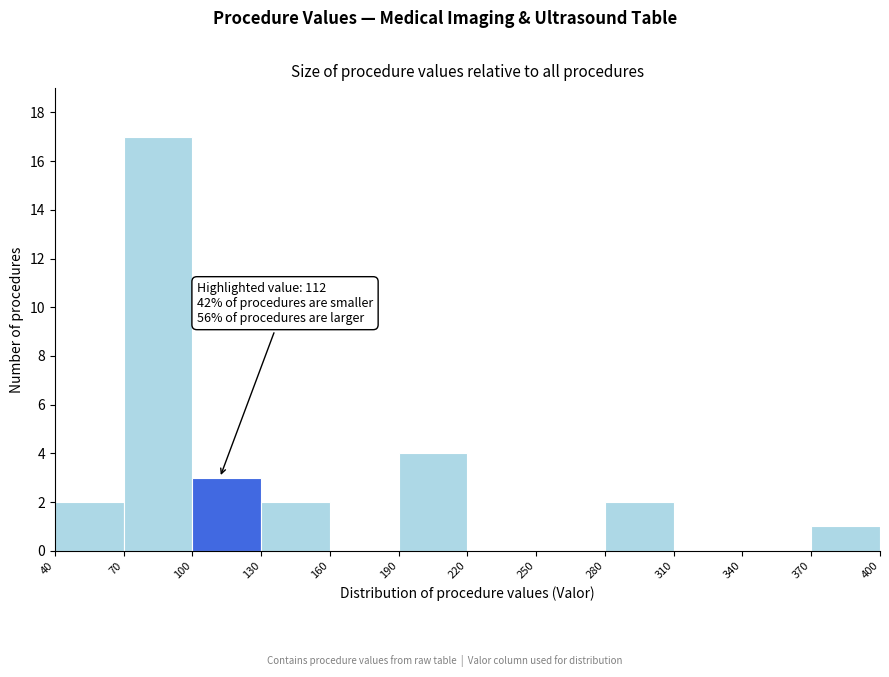

Over which range of the x-axis is the bar tallest?

70 to 100